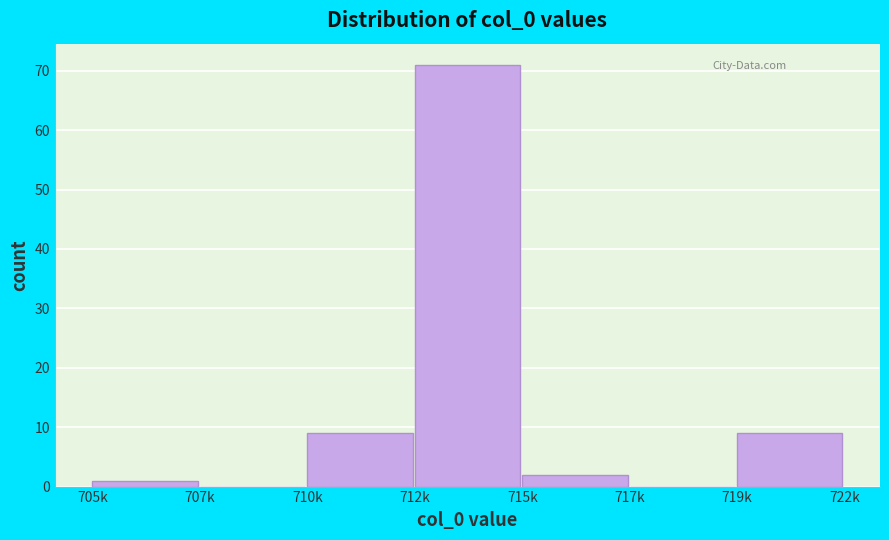

Reading left to right, transcribe all the data shown in this chart.

705k=1	707k=0	710k=9	712k=71	715k=2	717k=0	719k=9